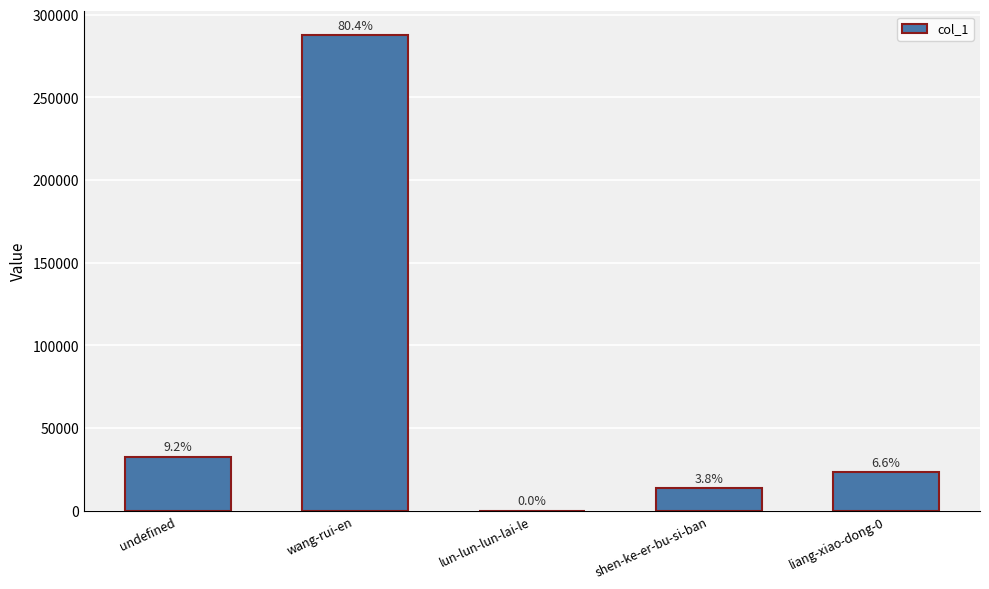

Rank the categories by value from lowest to highest.

lun-lun-lun-lai-le, shen-ke-er-bu-si-ban, liang-xiao-dong-0, undefined, wang-rui-en